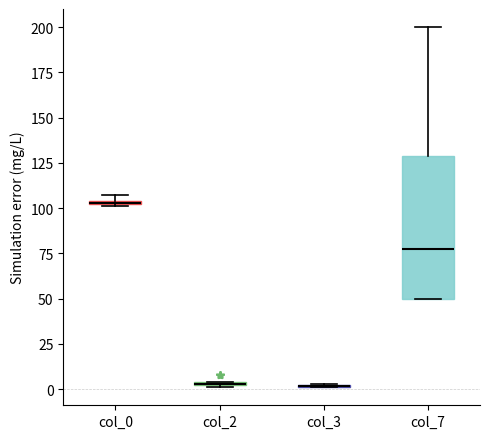

Where is the upper edge of the box for col_2 on the y-axis? The values are not printed on the chart, so give them approximately, as read against the axis.

5